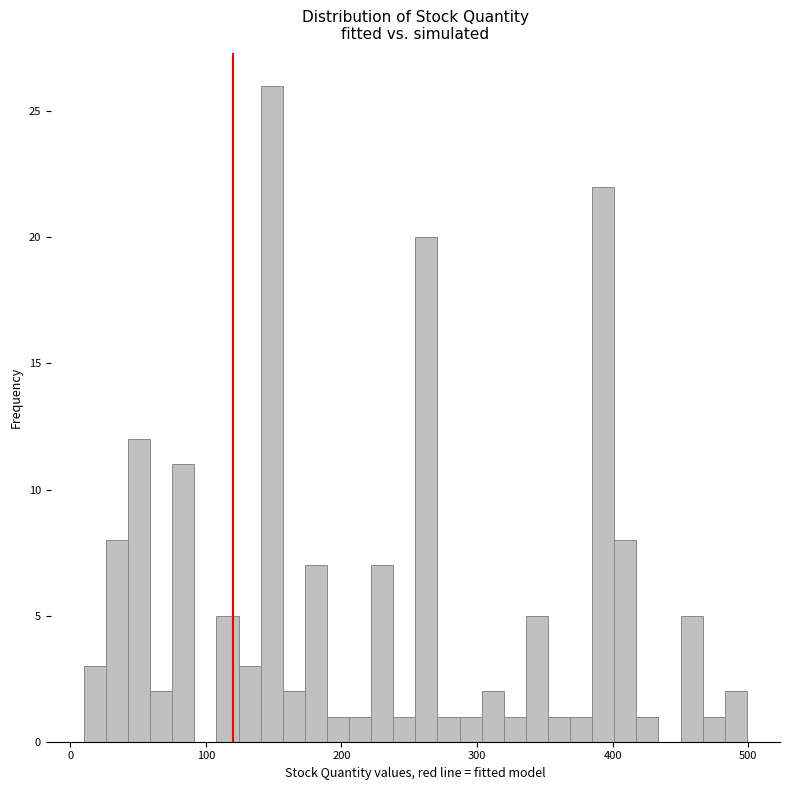

Around what value on the x-axis is the tallest bar? Give the approximate position of its centre, as read against the axis.

150